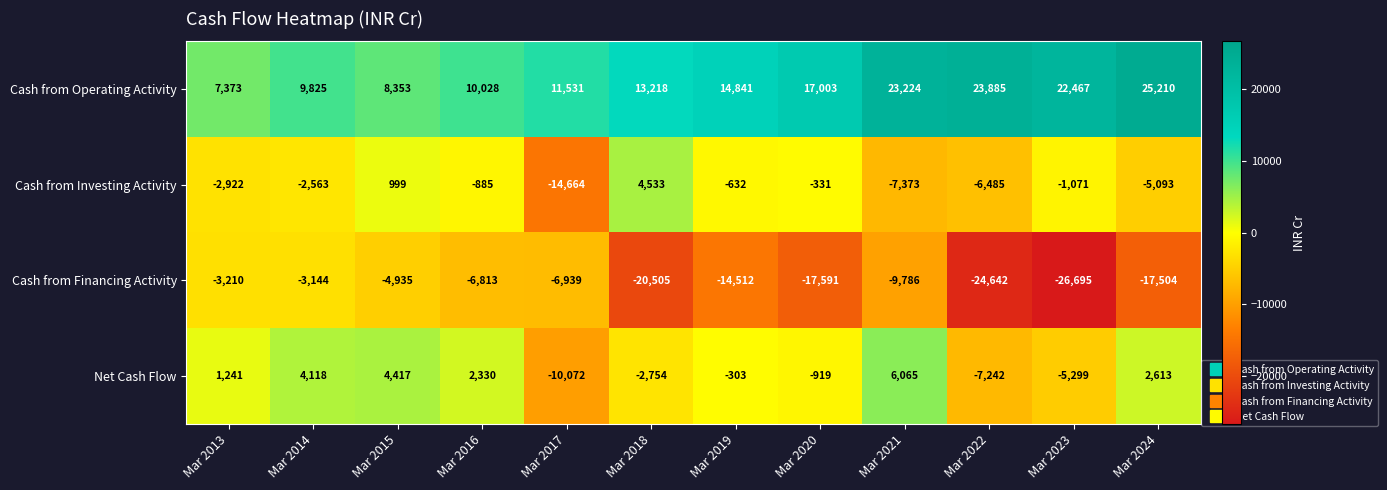

At which category does the chart reach its minimum across all series?

Mar 2023